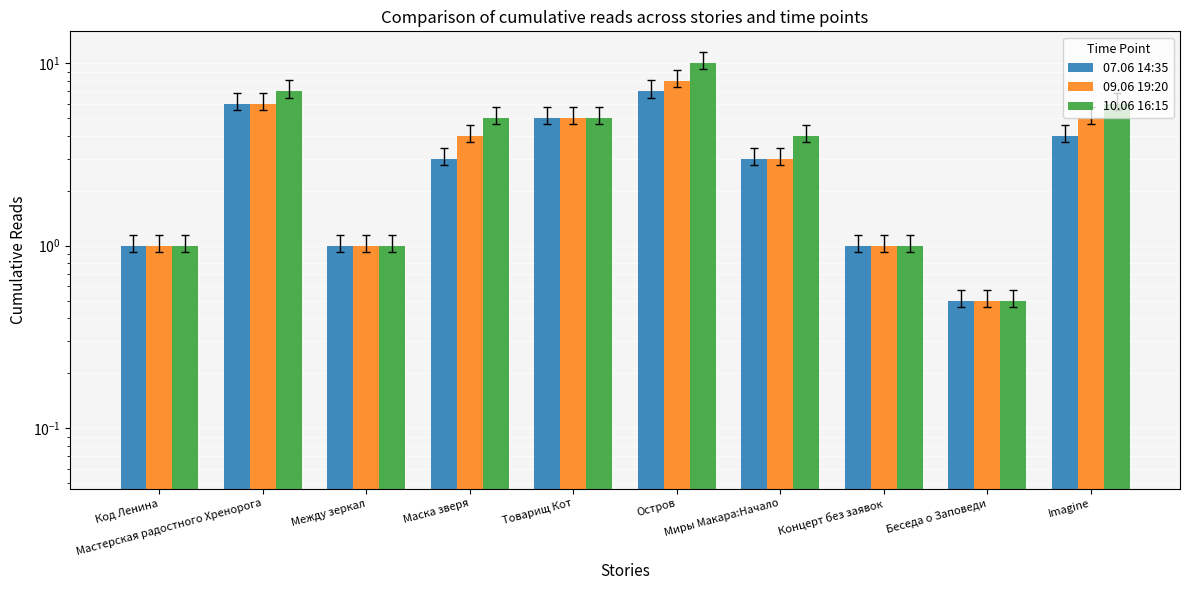

Is it true that 07.06 14:35 equals 4.0 at Imagine?

True